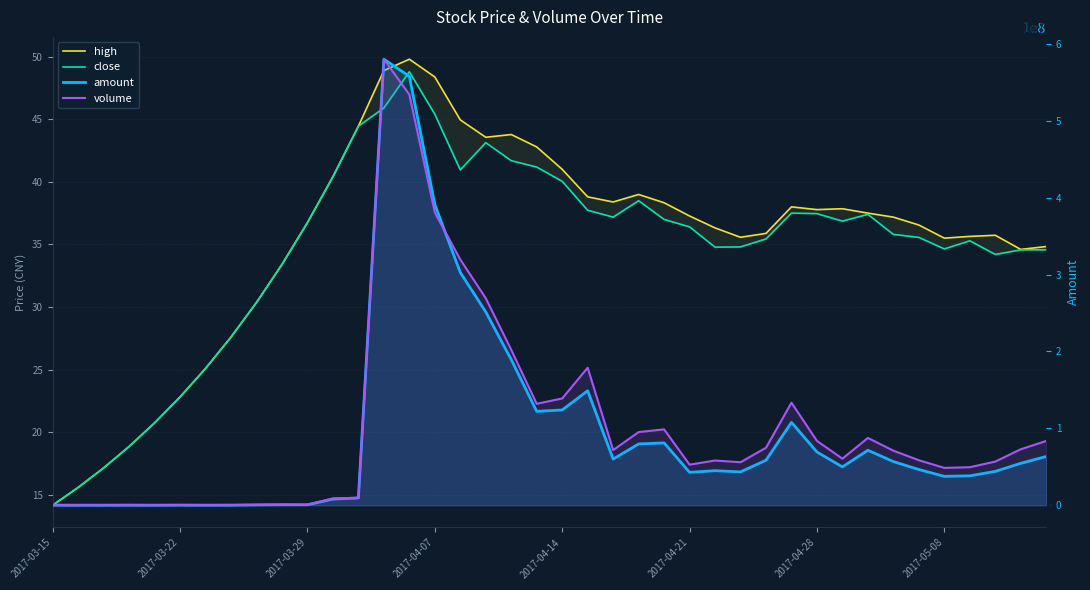

What is the difference between the maximum and minimum values in the volume series?

12820925.0